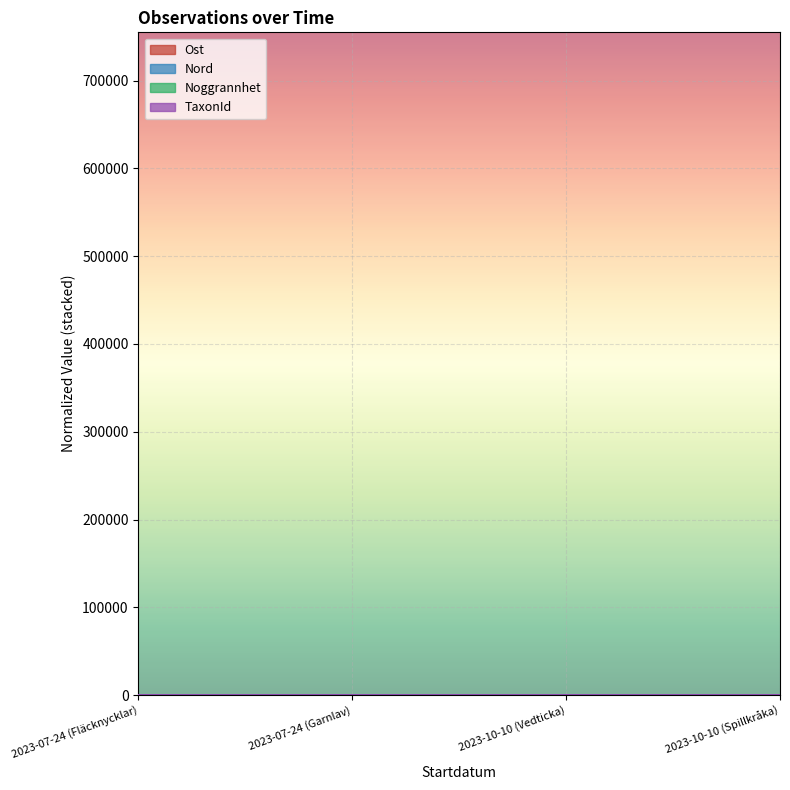

What is the average value of the Nord series?

1.0